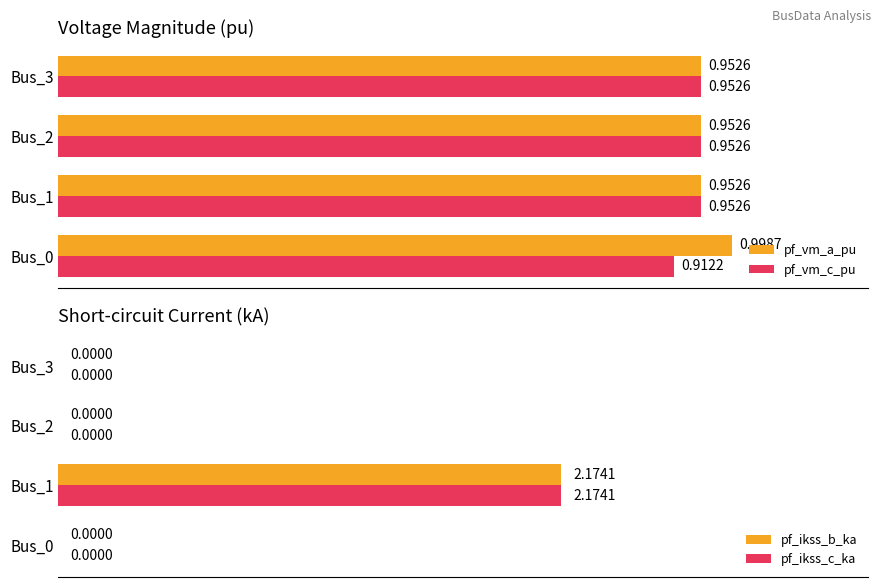

Is the value of pf_ikss_c_ka at Bus_1 greater than the value of pf_ikss_b_ka at Bus_2?

Yes